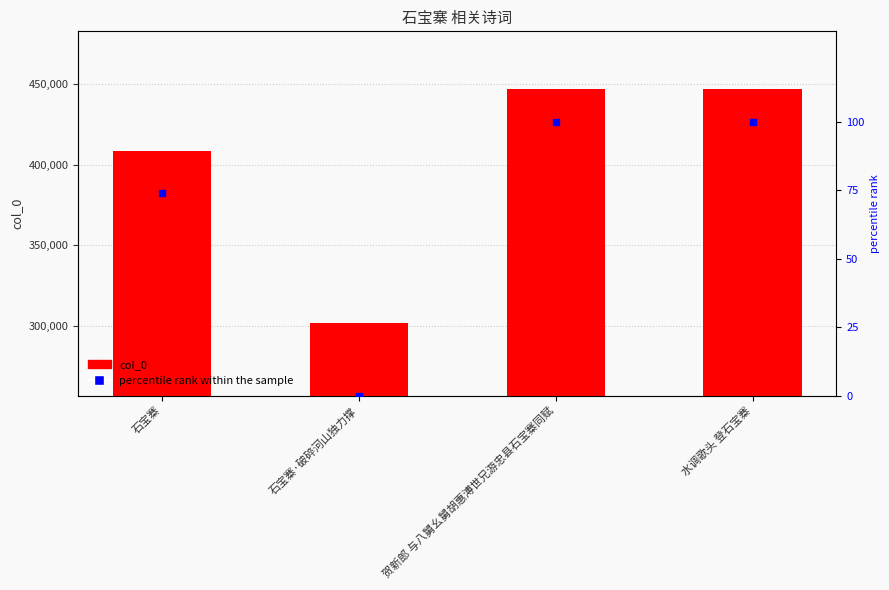

At which category is the sum across all series the highest?

贺新郎 与八舅幺舅胡惠溥世兄游忠县石宝寨同赋